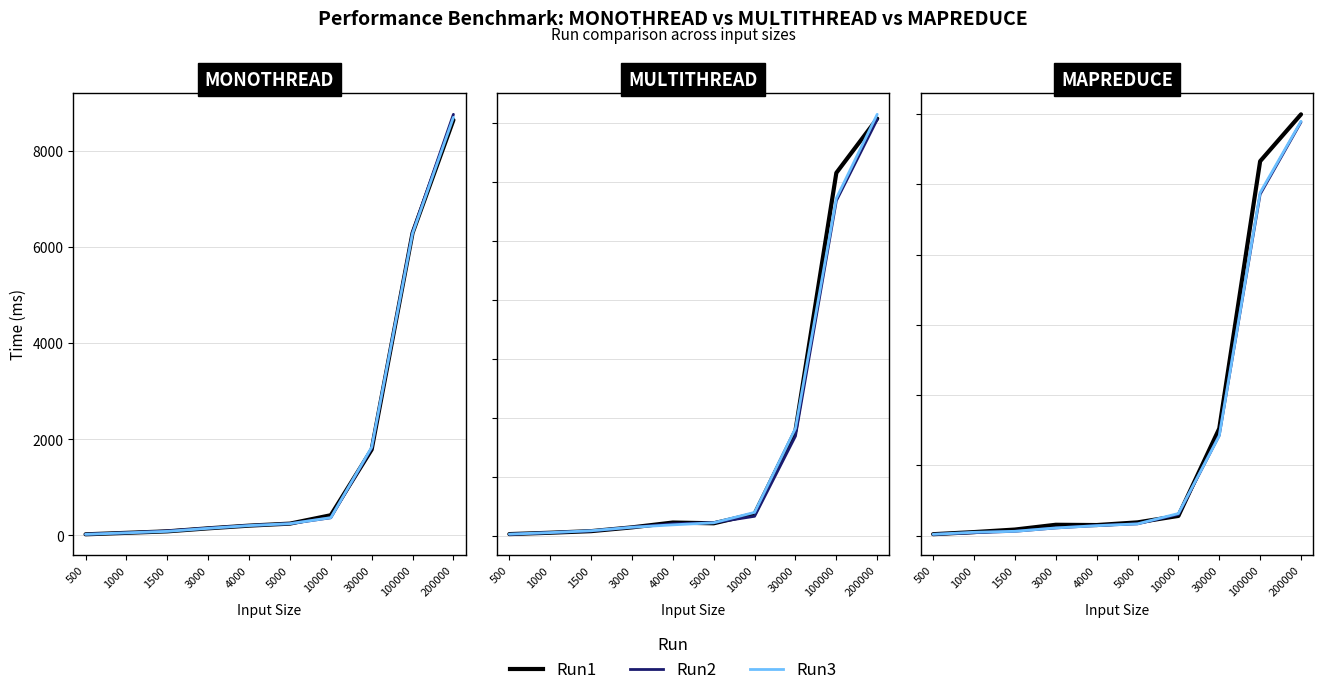

How many lines are shown in the chart?

3